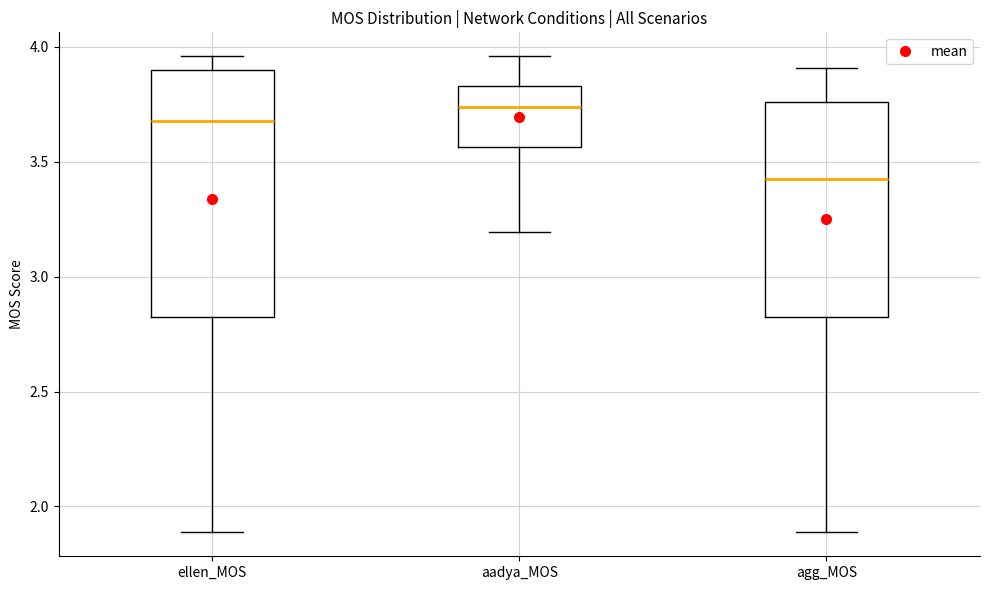

Comparing the boxes themselves (not the whiskers), which one is the tallest?

ellen_MOS